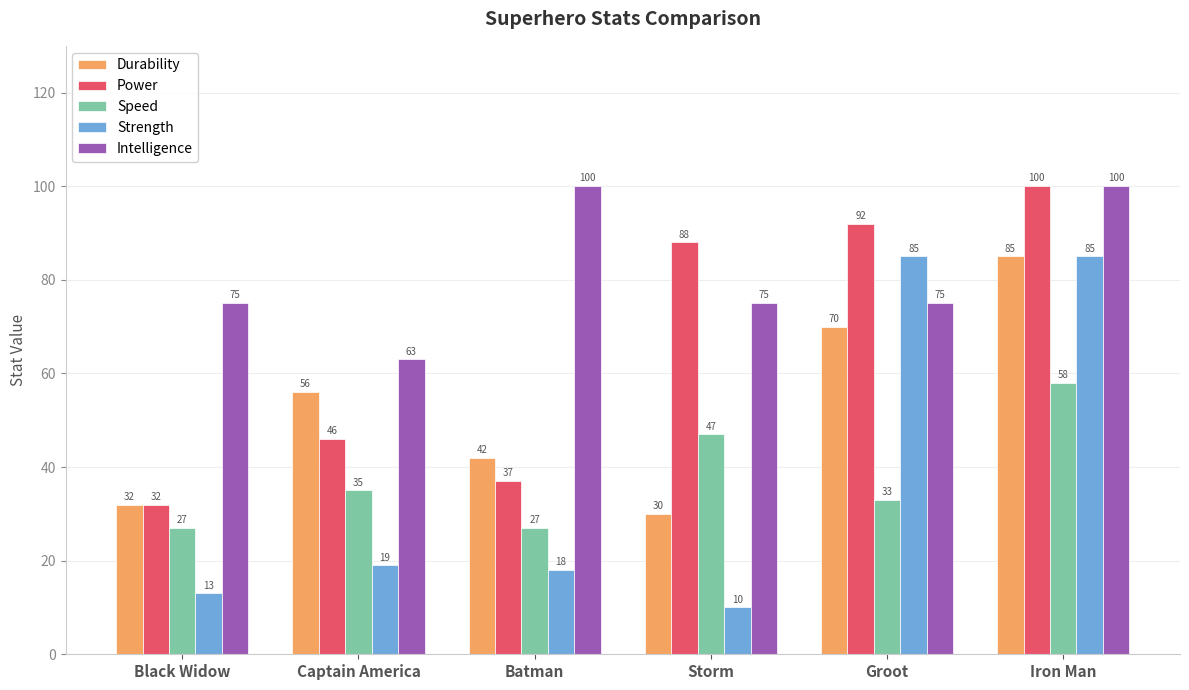

What is the sum of the Power values at Groot and Captain America?

138